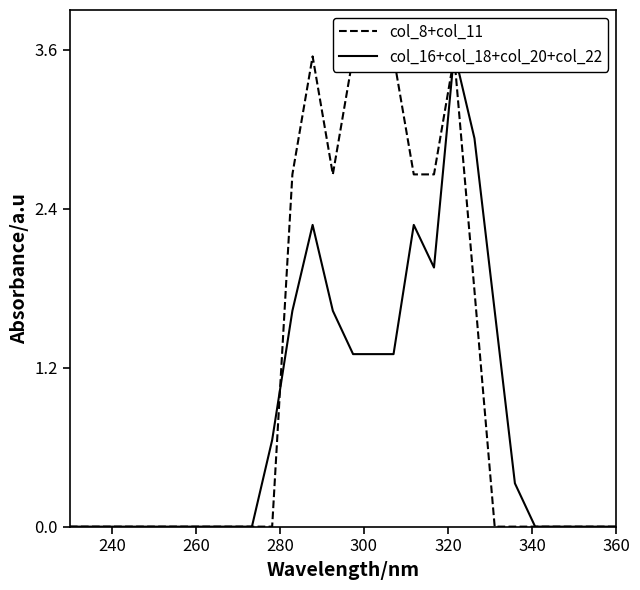

Which series ends up on top after the final intersection of col_16+col_18+col_20+col_22 and col_8+col_11?

col_16+col_18+col_20+col_22